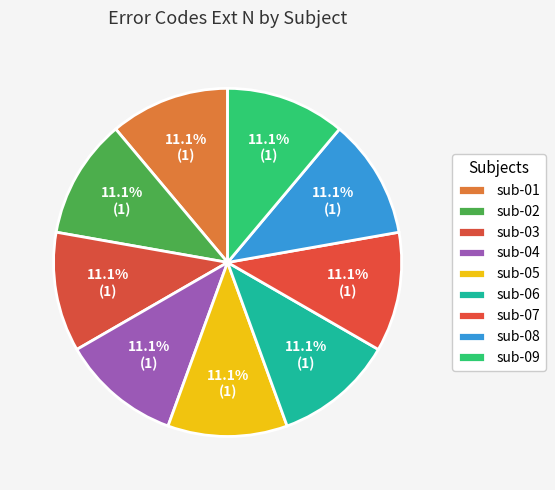

True or false: sub-05 accounts for 11% of the total.

True